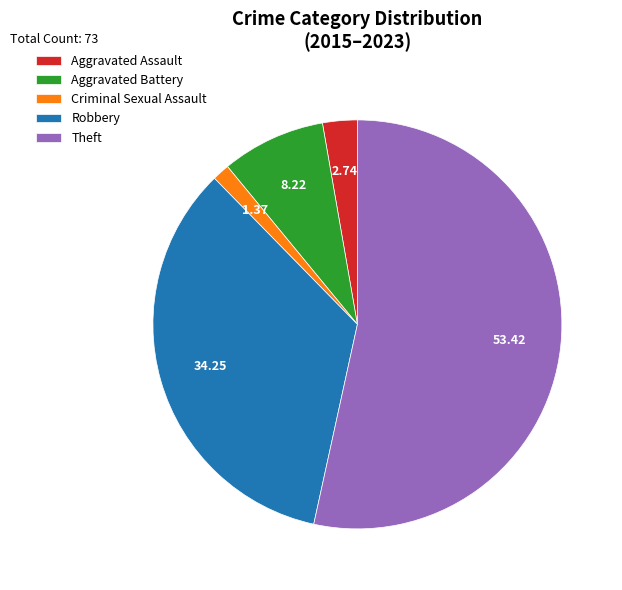

What is the ratio of the value at Aggravated Battery to the value at Theft?

0.2